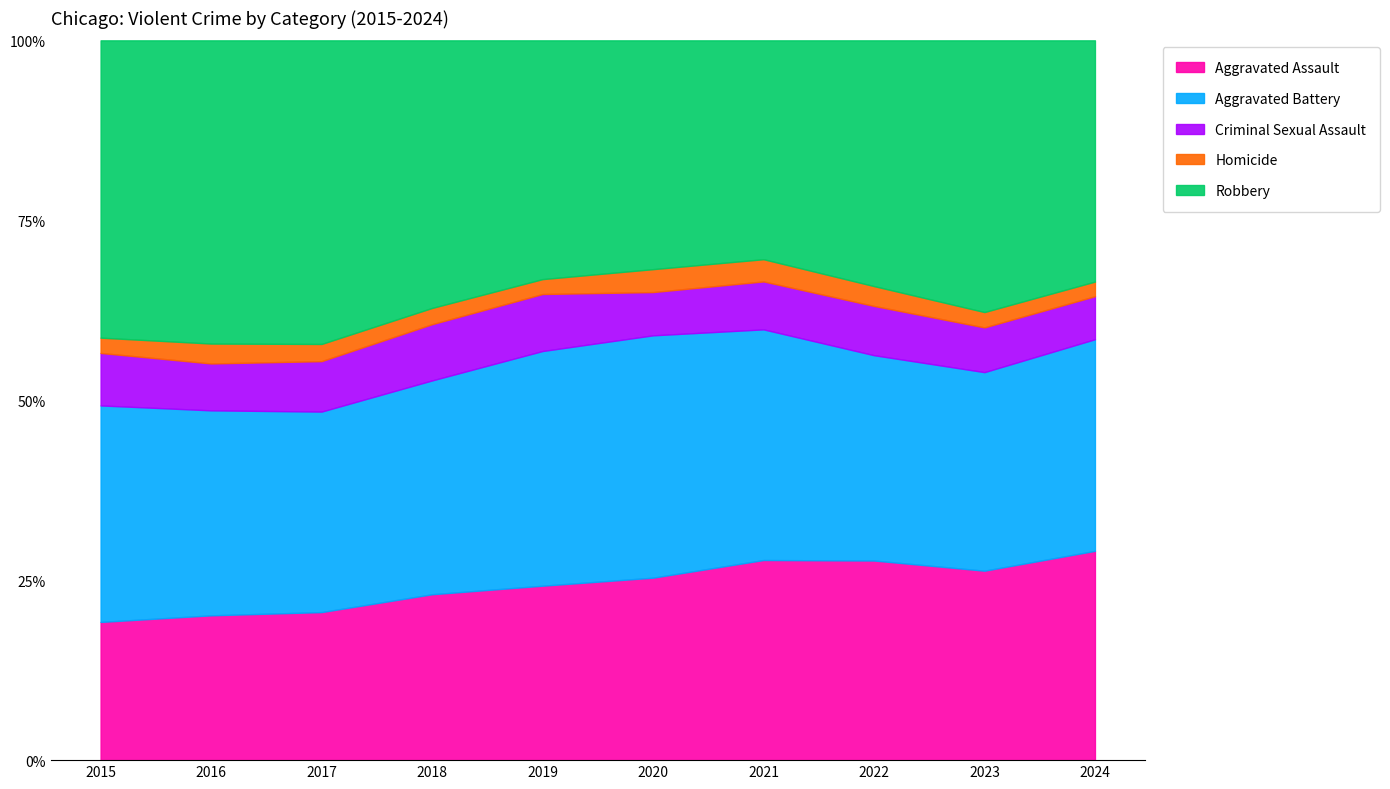

Which category has the lowest value in the Criminal Sexual Assault series?

2024